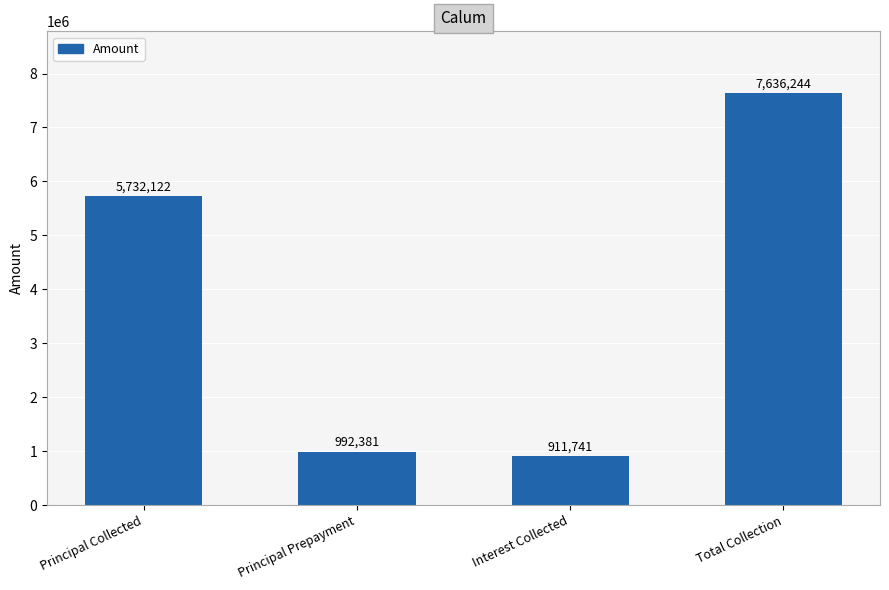

Which has a higher value, Total Collection or Principal Collected?

Total Collection